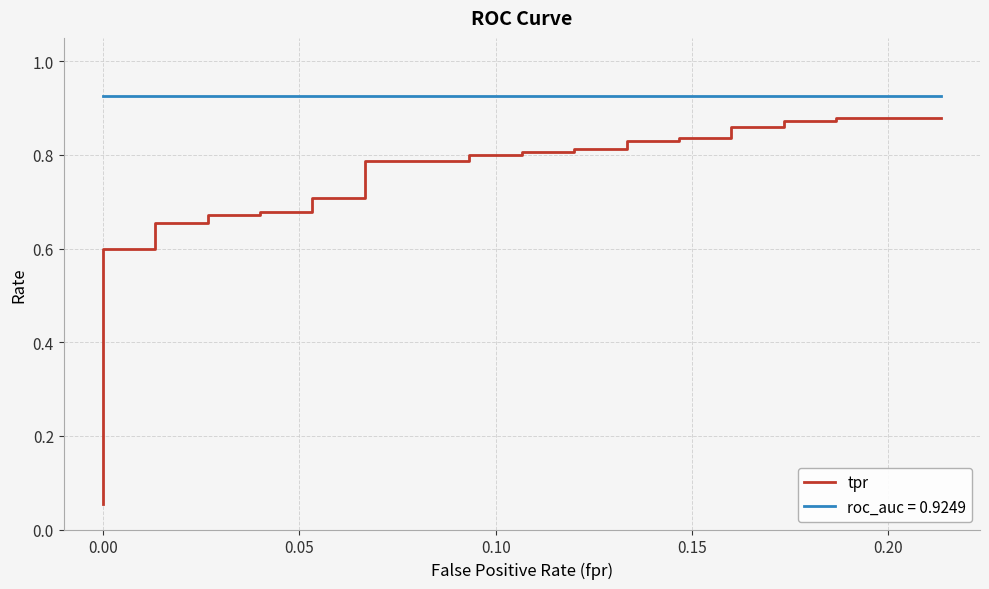

What is the difference between the maximum and second lowest values?

0.8